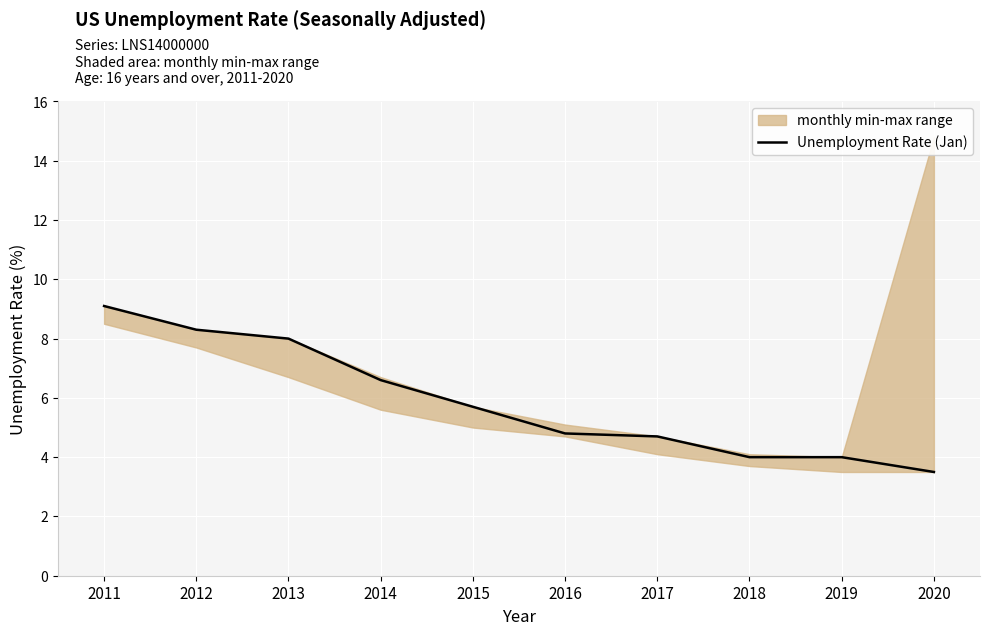

The value at 2015 is 5.7. True or false?

True